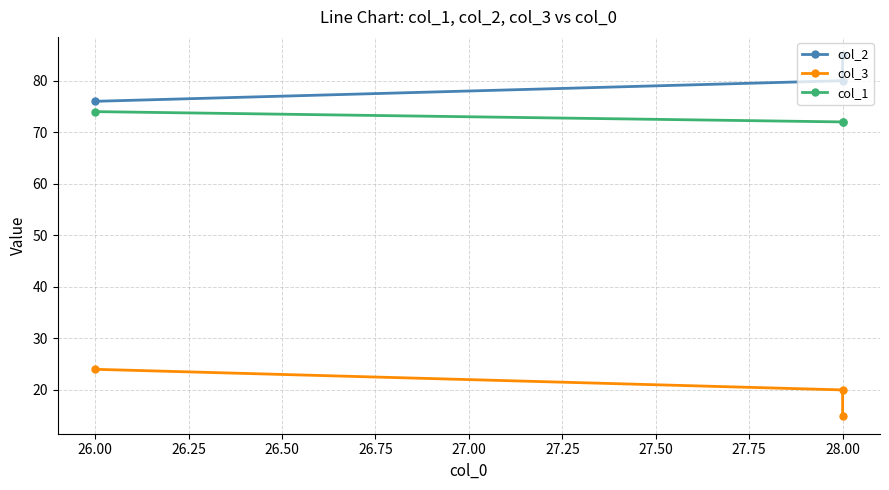

How many values in the col_1 series exceed 72?

1